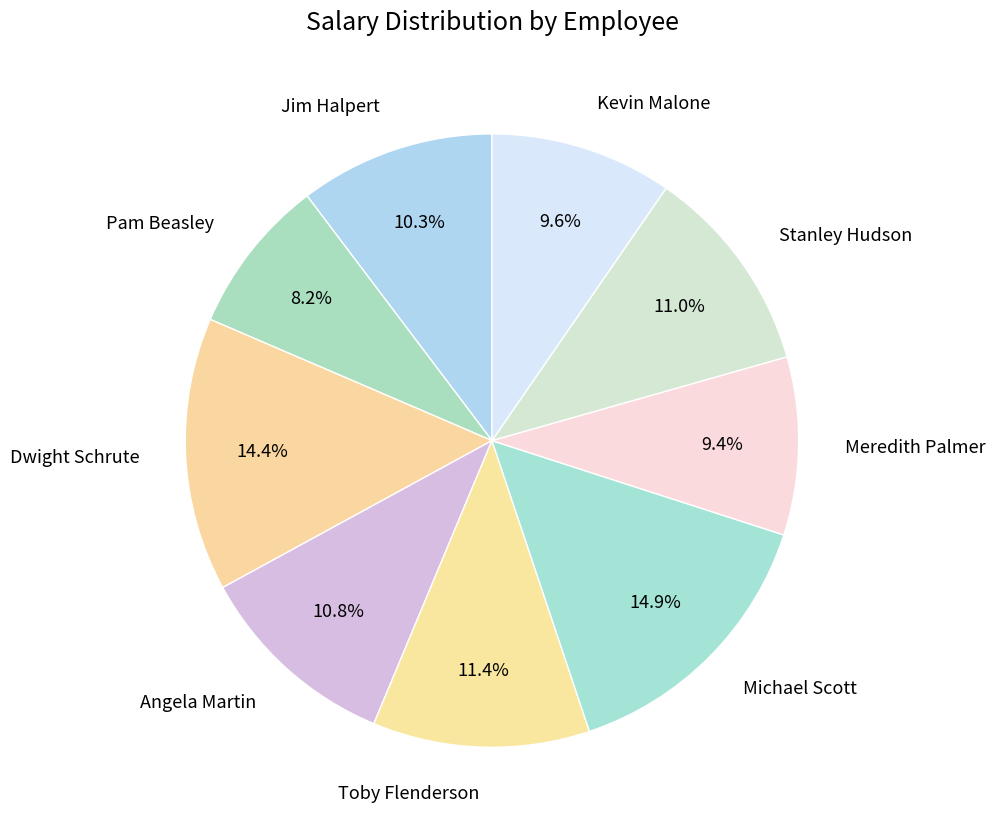

Approximately how many times larger is the value at Kevin Malone compared to Michael Scott?

0.6